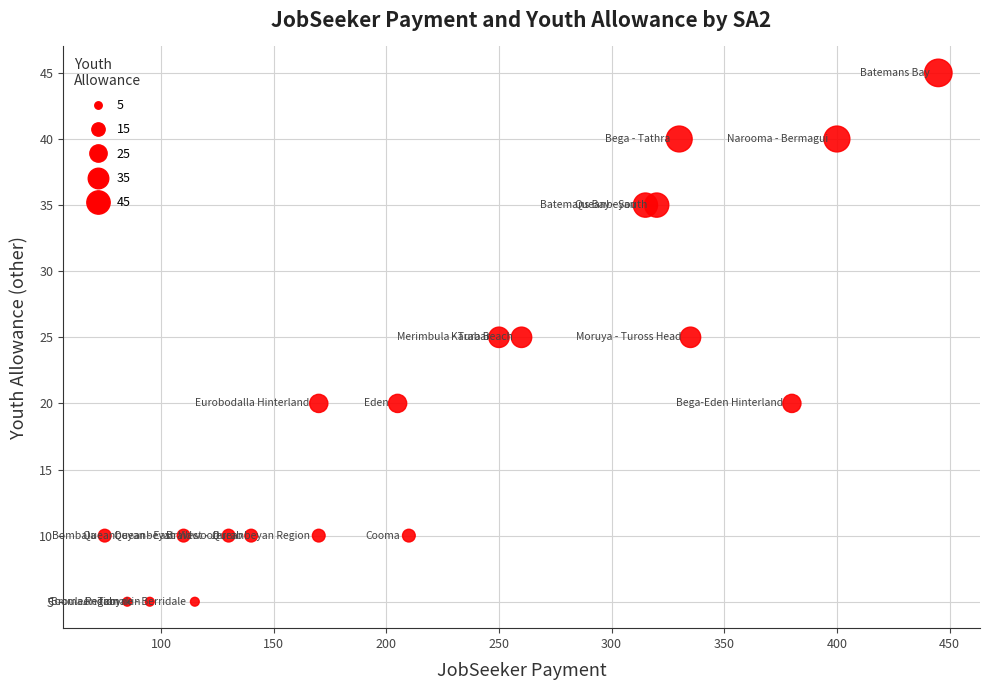

What is the range of X values (max minus min)?

370